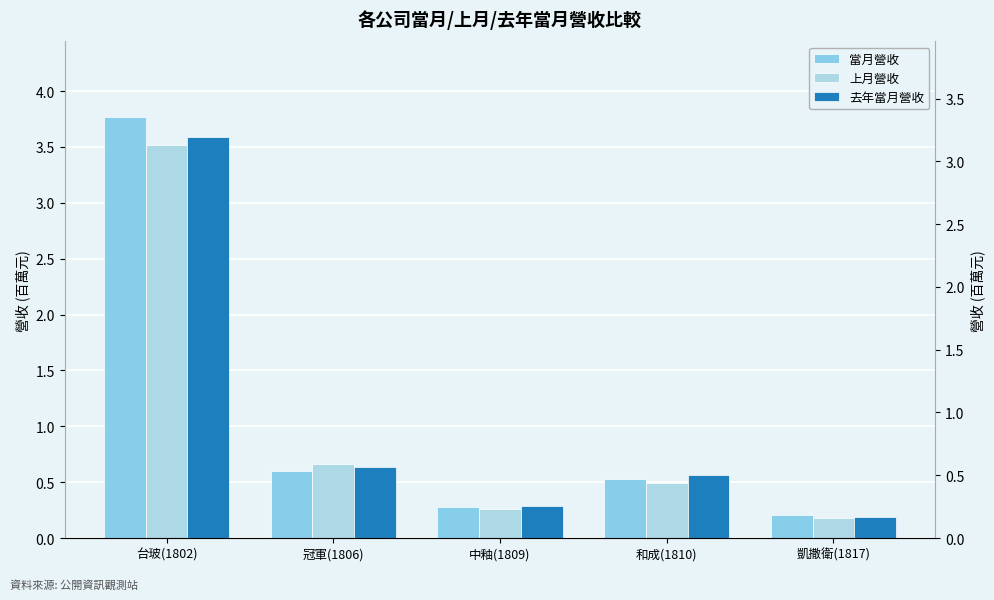

Is the value of 當月營收 at 和成(1810) greater than the value of 去年當月營收 at 凱撒衛(1817)?

Yes